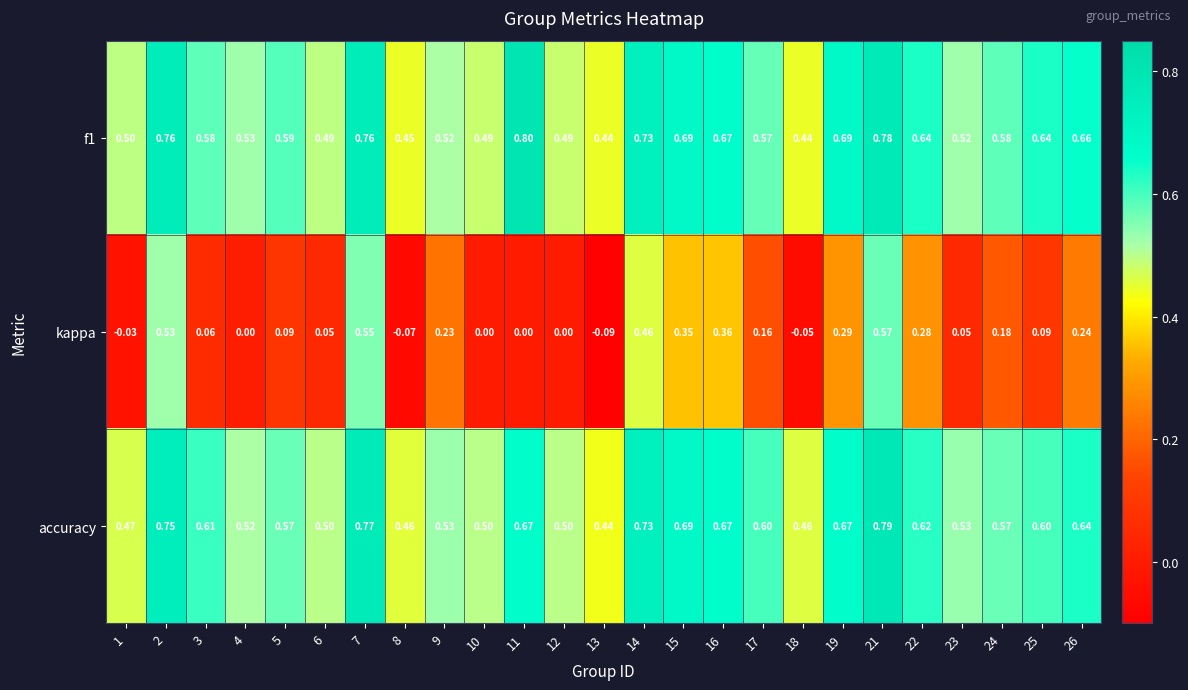

Which series has the largest range (max minus min)?

kappa